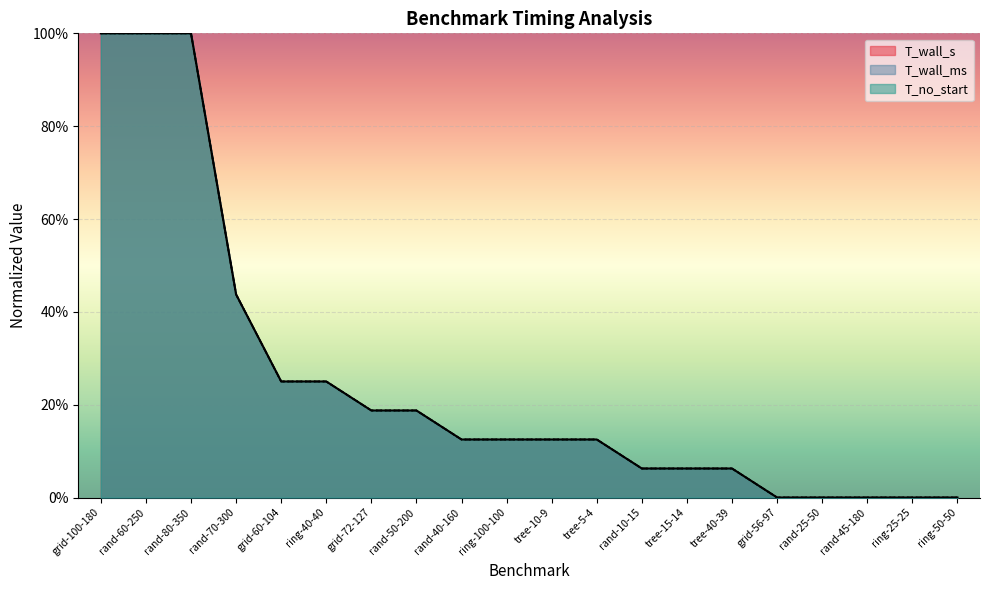

True or false: T_wall_s and T_wall_ms cross at least once.

False